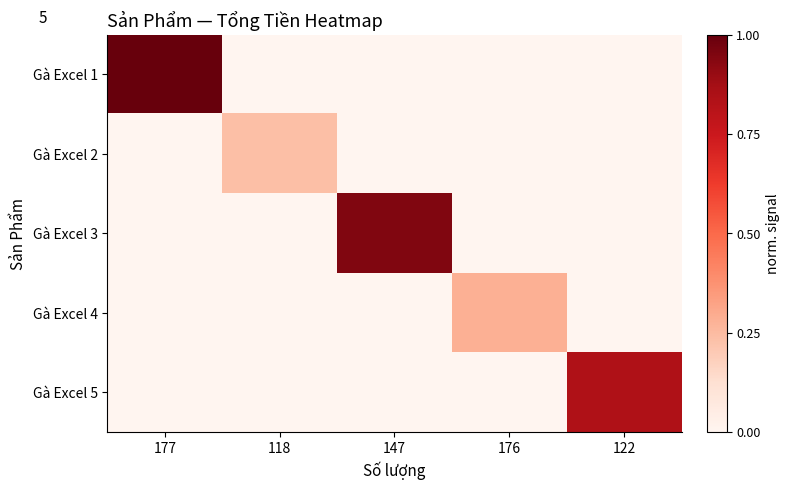

Reading left to right, transcribe all the data shown in this chart.

Gà Excel 1: 177=1.0	118=0.0	147=0.0	176=0.0	122=0.0
Gà Excel 2: 177=0.0	118=0.2	147=0.0	176=0.0	122=0.0
Gà Excel 3: 177=0.0	118=0.0	147=0.9	176=0.0	122=0.0
Gà Excel 4: 177=0.0	118=0.0	147=0.0	176=0.3	122=0.0
Gà Excel 5: 177=0.0	118=0.0	147=0.0	176=0.0	122=0.8